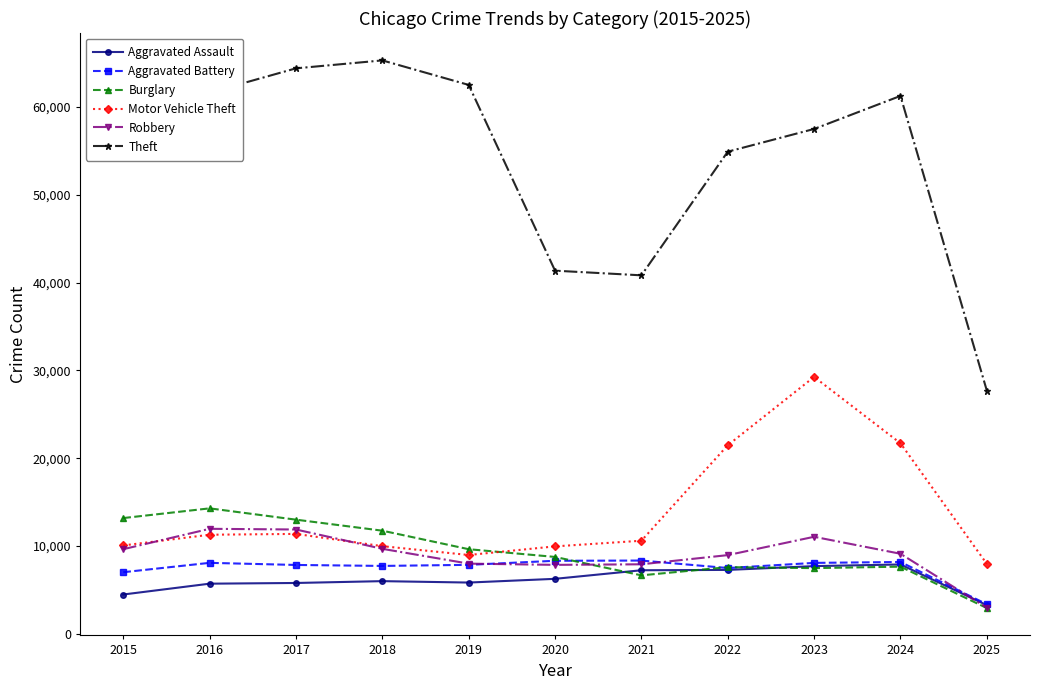

True or false: Theft has more than 1 points higher than both neighbors.

True